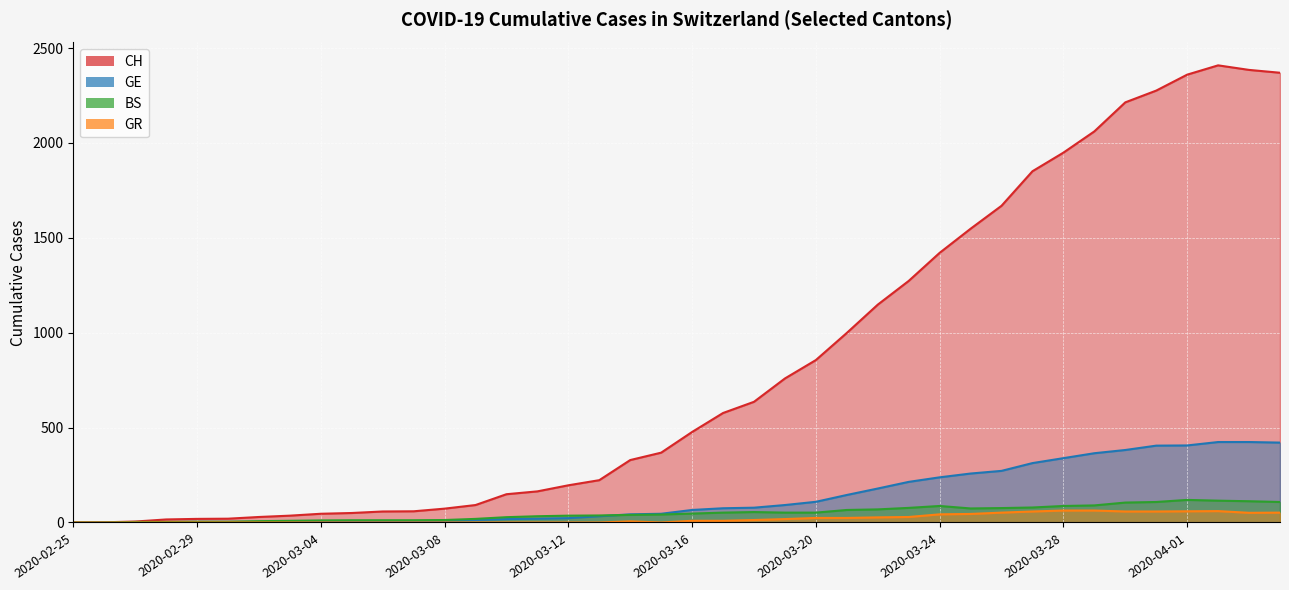

At which label does GE first exceed 66?

2020-03-17